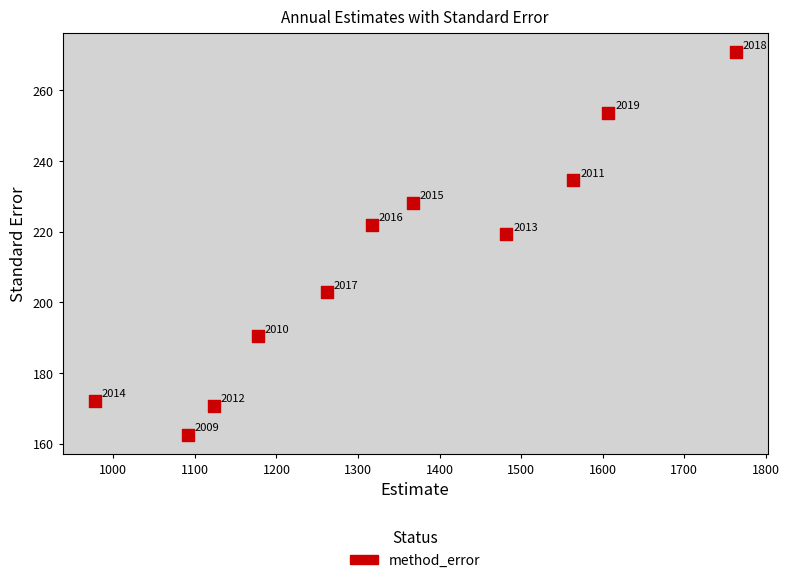

What Y value in the scatter plot is closest to 216?

219.2